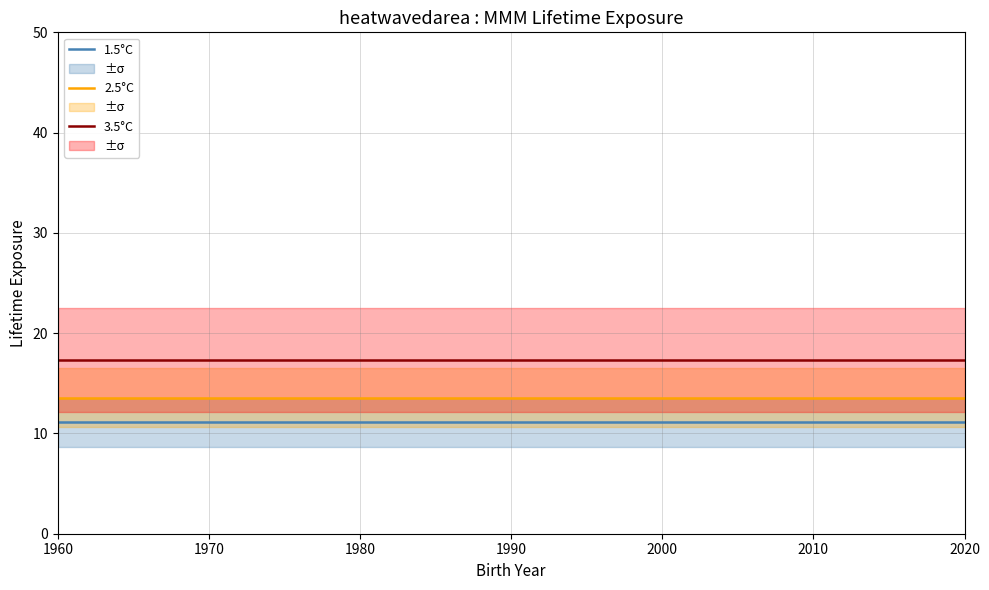

Which series changed the most between 1970 and 2000?

1.5°C